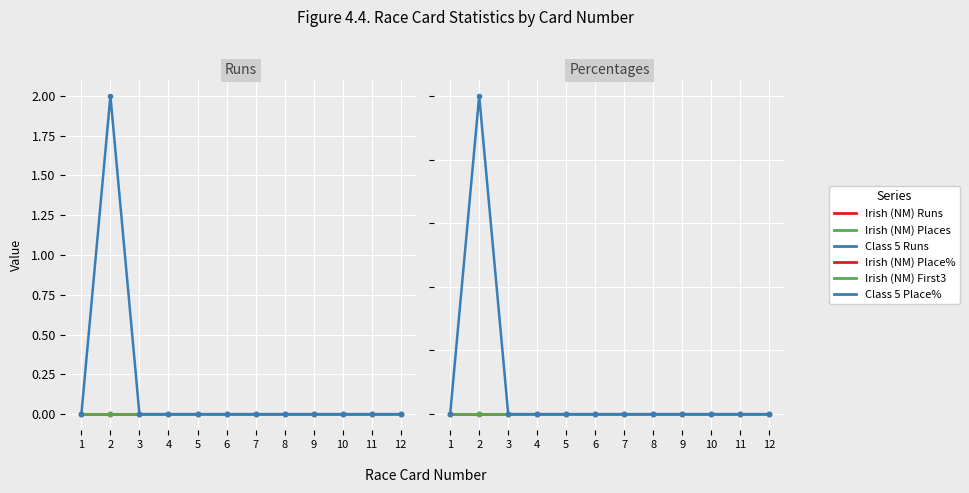

At which category is the sum across all series the highest?

2